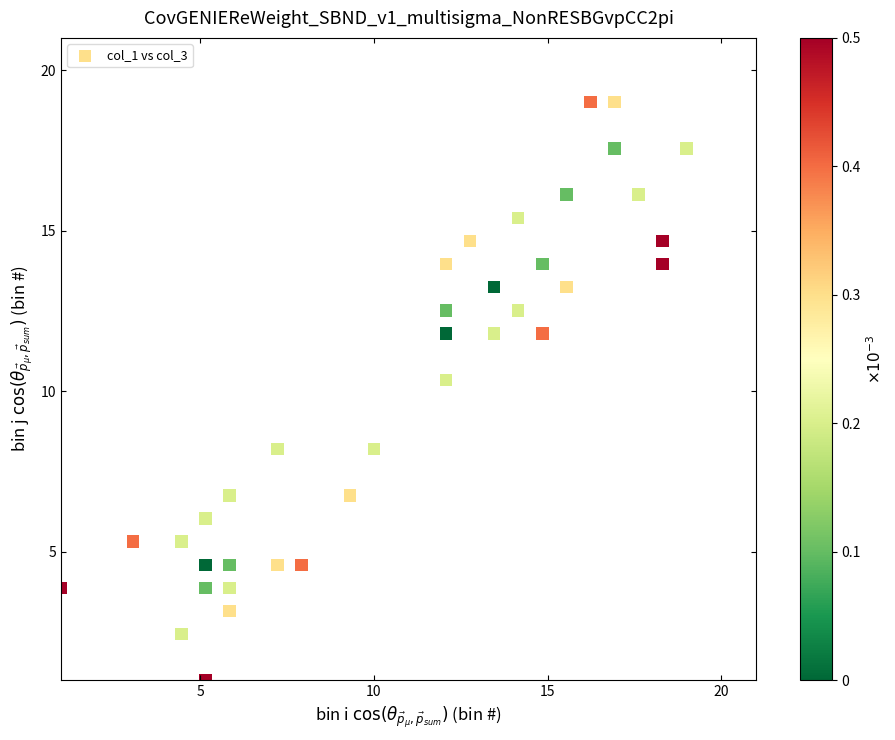

What Y value in the scatter plot is closest to 10?

10.4